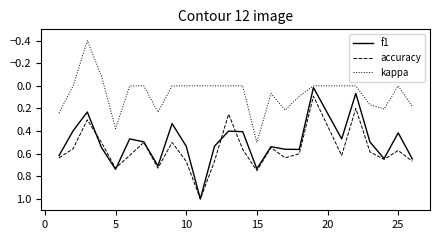

True or false: kappa and accuracy intersect in this chart.

False